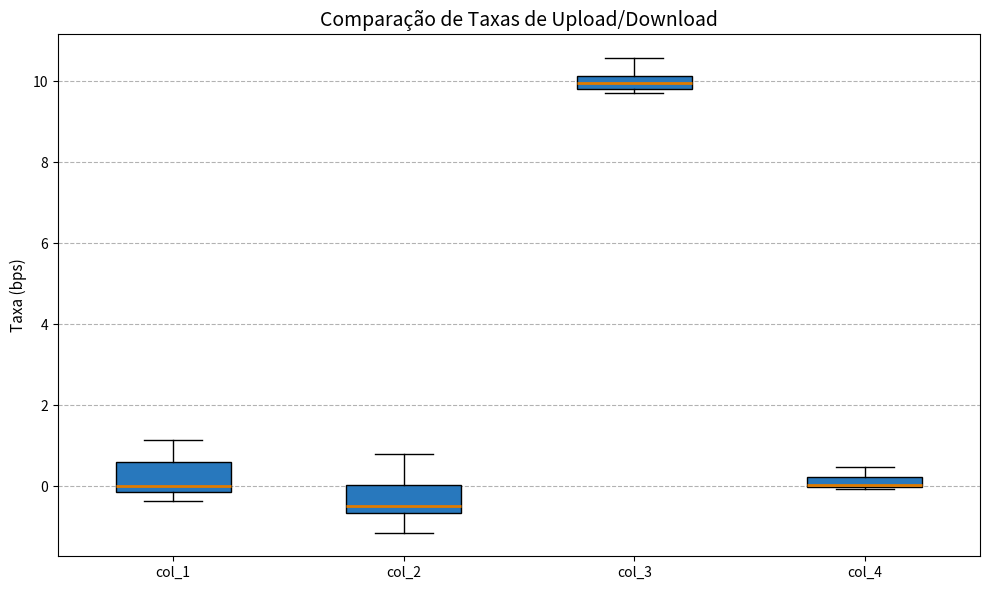

Where is the lower edge of the box for col_2 on the y-axis? The values are not printed on the chart, so give them approximately, as read against the axis.

-0.6